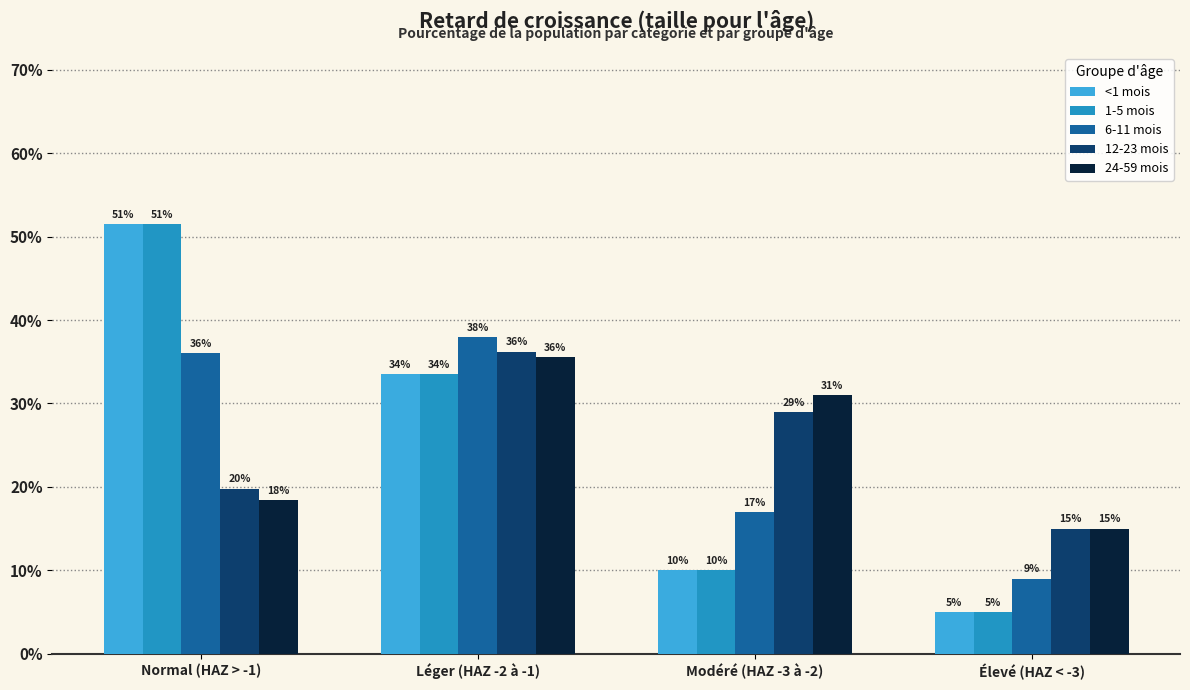

At Normal (HAZ > -1), list the series in order from smallest to largest.

24-59 mois, 12-23 mois, 6-11 mois, <1 mois, 1-5 mois